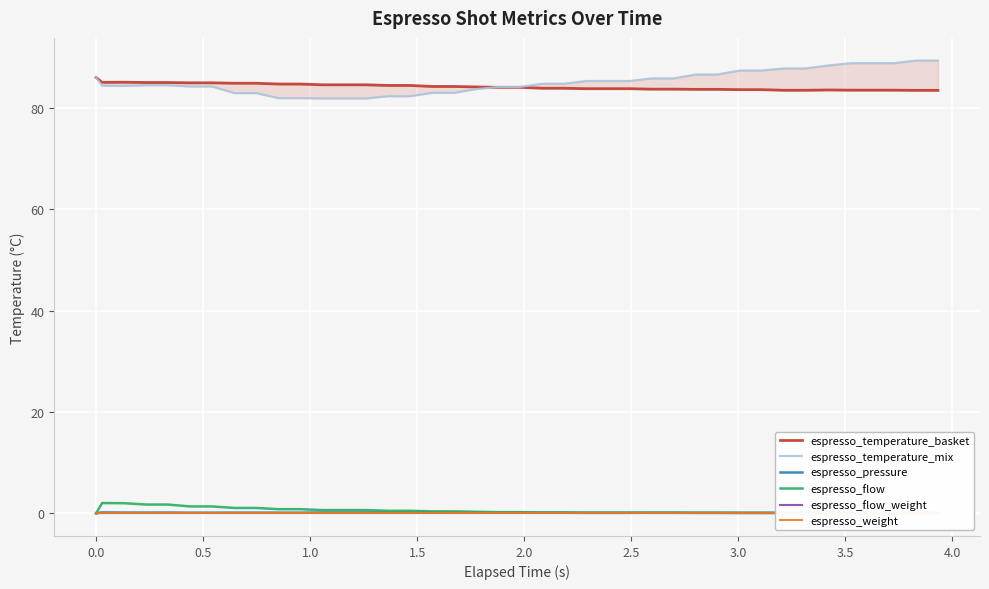

What is the highest value of the espresso_flow series?

2.0